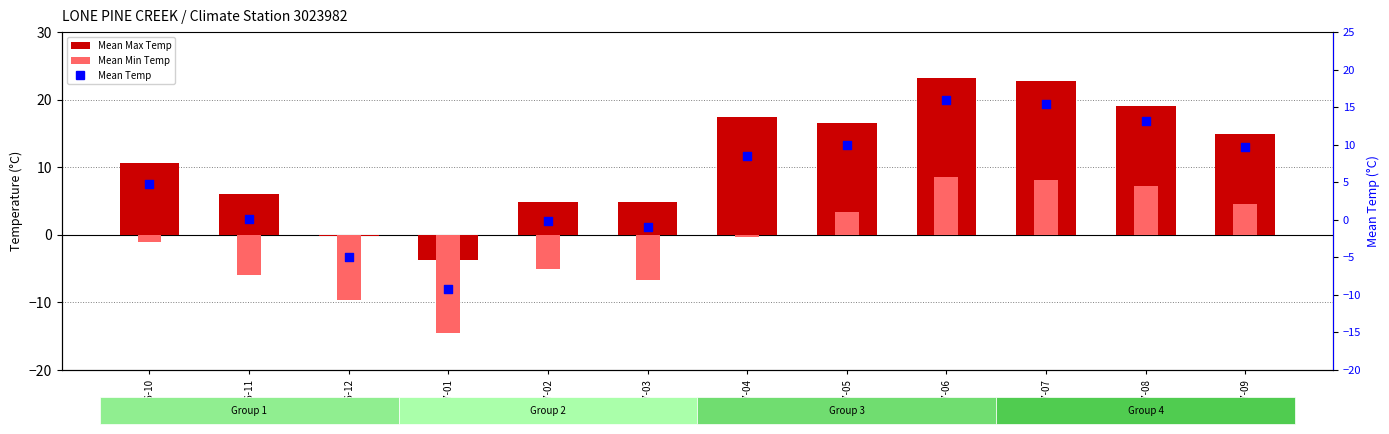

Which series has the widest spread of Y values?

Mean Max Temp